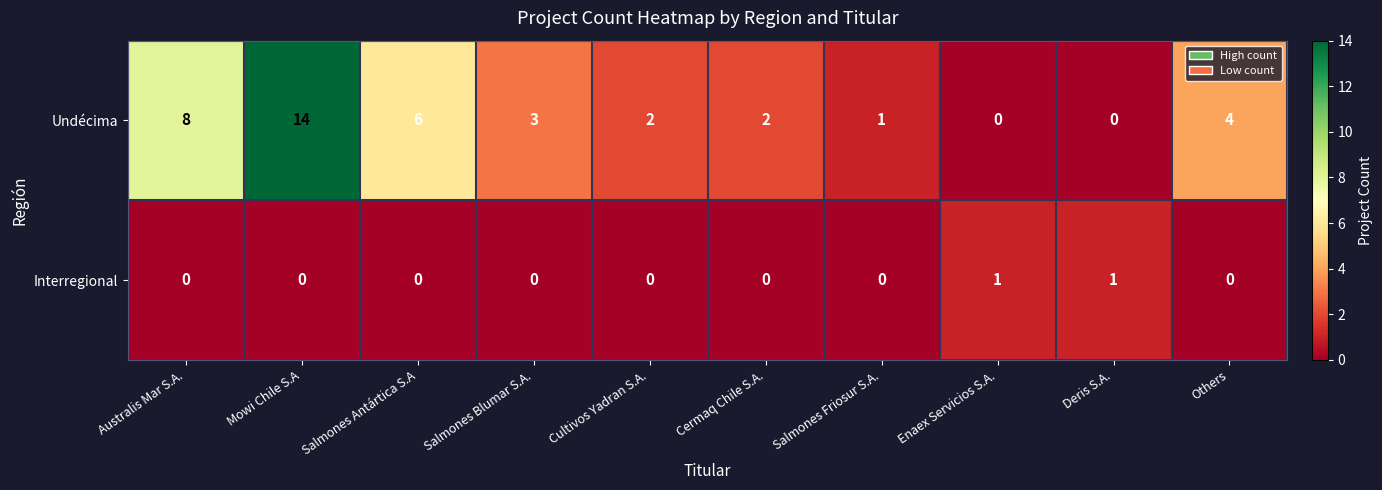

Where does the Undécima series first go above 3?

Australis Mar S.A.